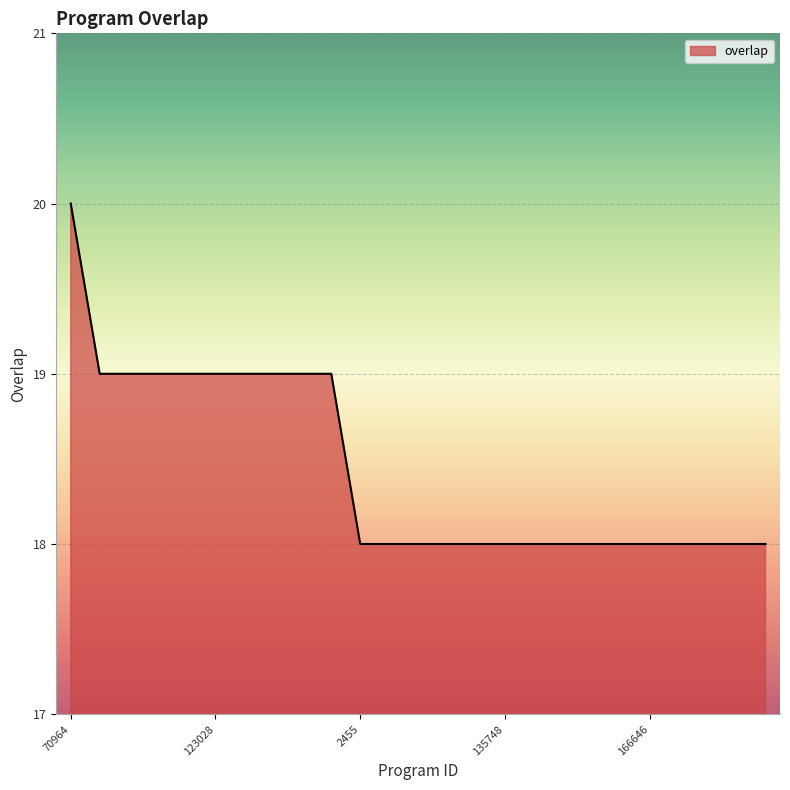

Does the chart display data point markers on the line(s)?

No